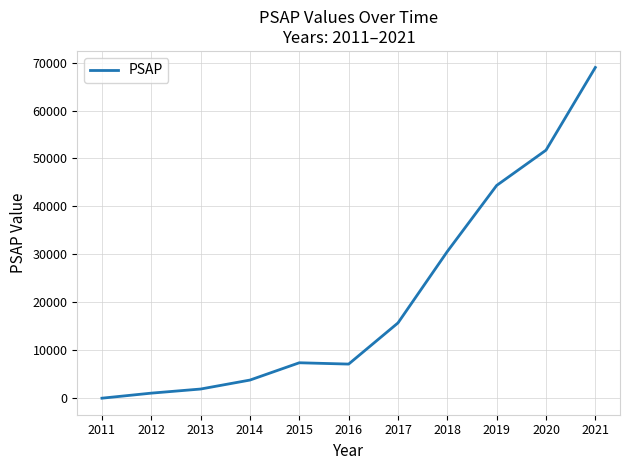

Is it true that the value at 2013 is 1909.3?

True